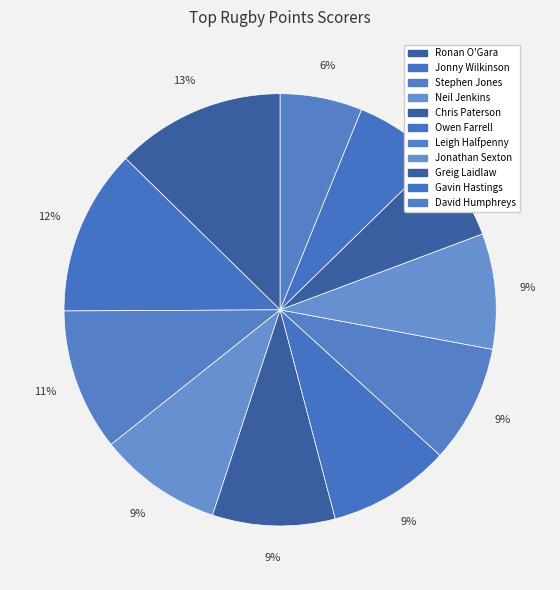

To the nearest percent, what portion does Ronan O'Gara represent?

13%